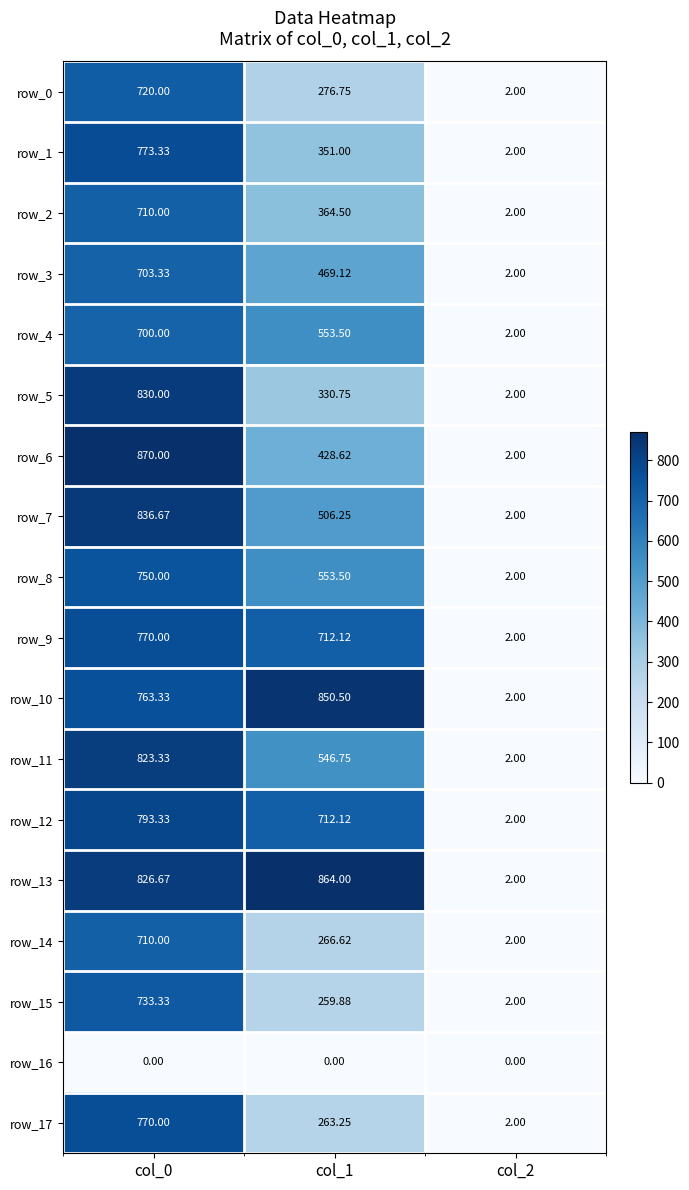

Is the value of row_17 at col_1 greater than the value of row_3 at col_2?

Yes